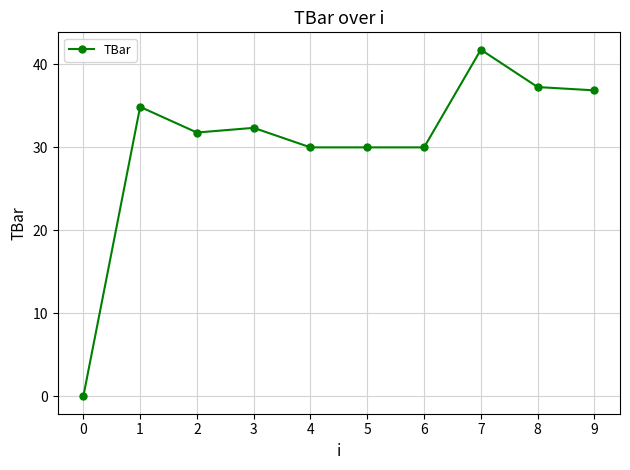

What is the difference between the maximum and minimum values?

41.8